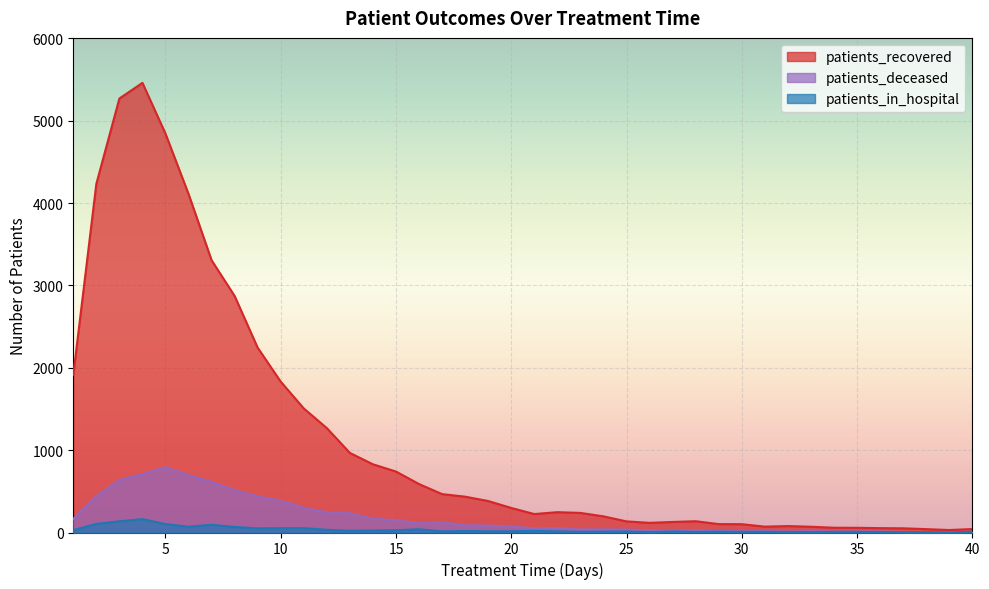

True or false: patients_deceased and patients_recovered intersect in this chart.

False